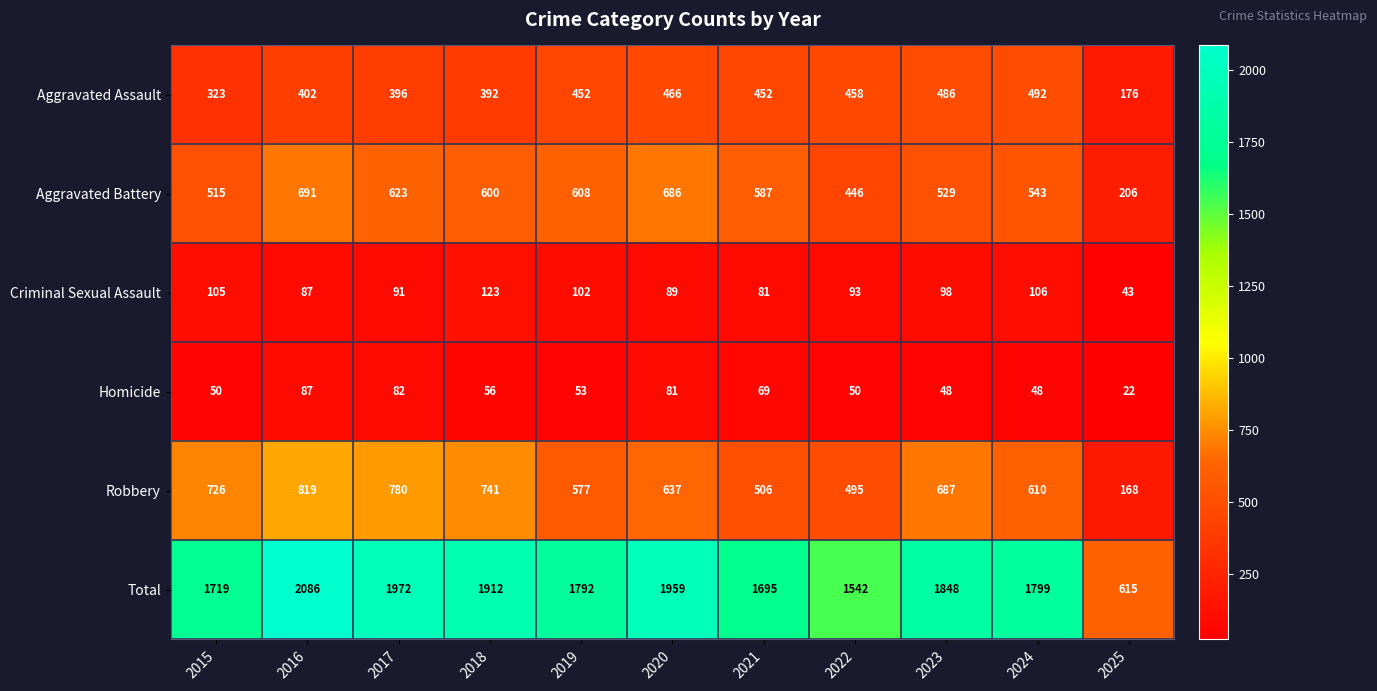

How many values in the Aggravated Battery series are below 587?

5